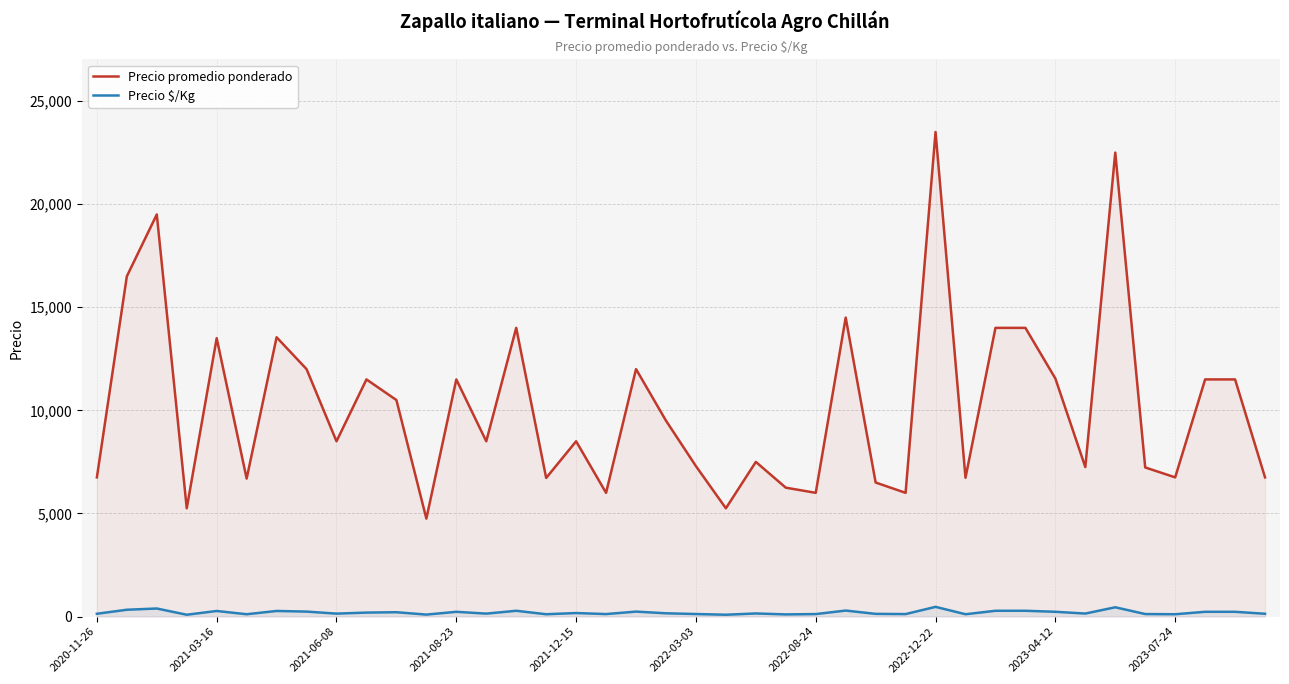

What is the average value of the Precio $/Kg series?

196